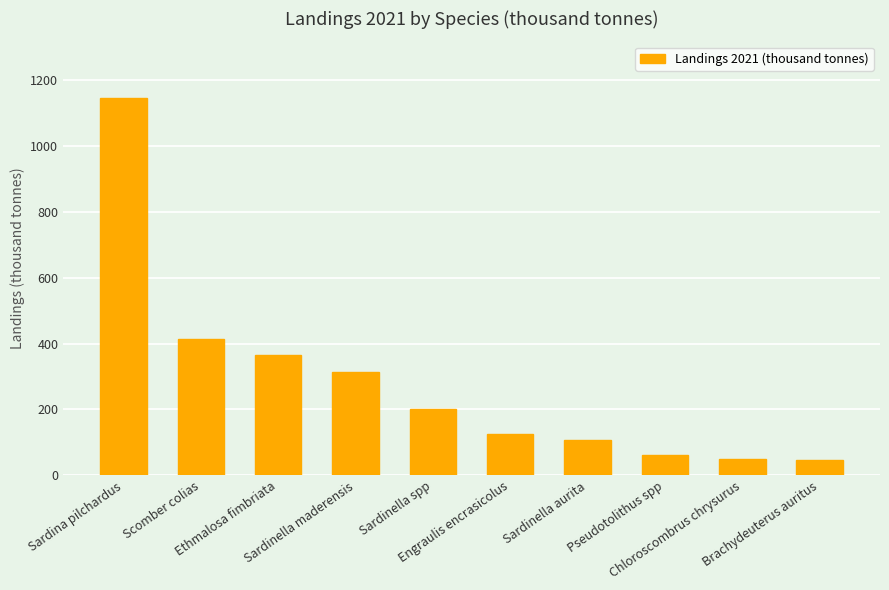

What is the minimum value shown in the chart?

46.3